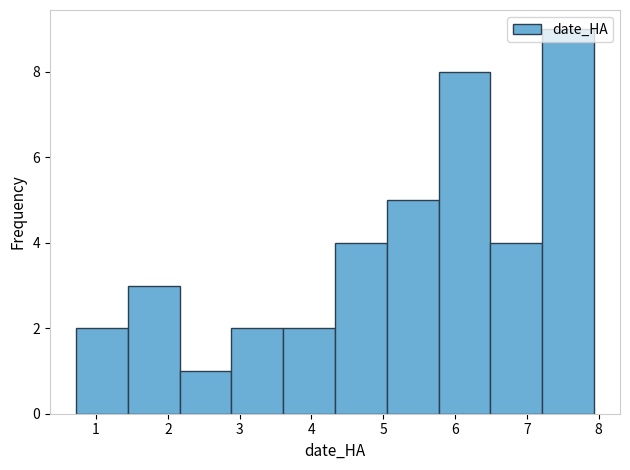

Reading left to right, transcribe this chart: for each bar, give the range it covers on the x-axis and its height. Neither the bar edges nor the heights are printed on the chart, so give them approximately, as read against the axes.

0.7 to 1.4: 2
1.4 to 2.2: 3
2.2 to 2.9: 1
2.9 to 3.6: 2
3.6 to 4.3: 2
4.3 to 5.0: 4
5.0 to 5.8: 5
5.8 to 6.5: 8
6.5 to 7.2: 4
7.2 to 7.9: 9